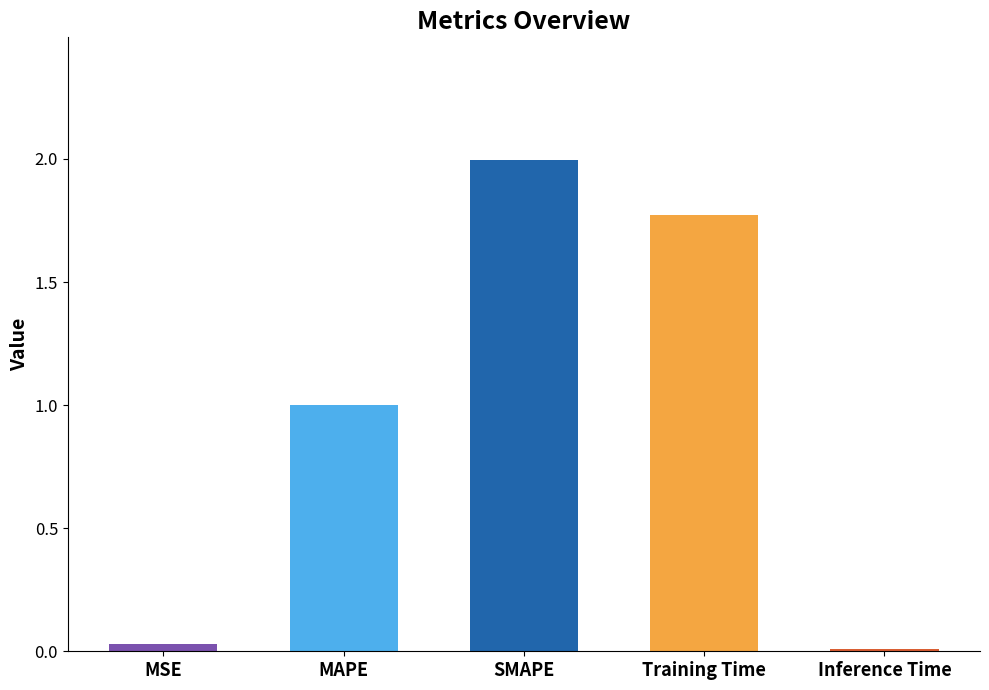

What is the change in value from MAPE to Inference Time?

-1.0